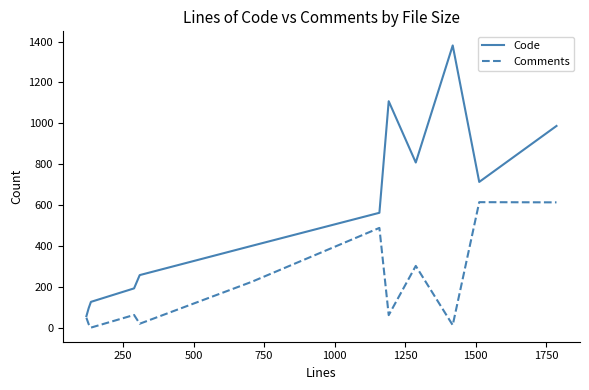

Which series has the largest total across all categories?

Code